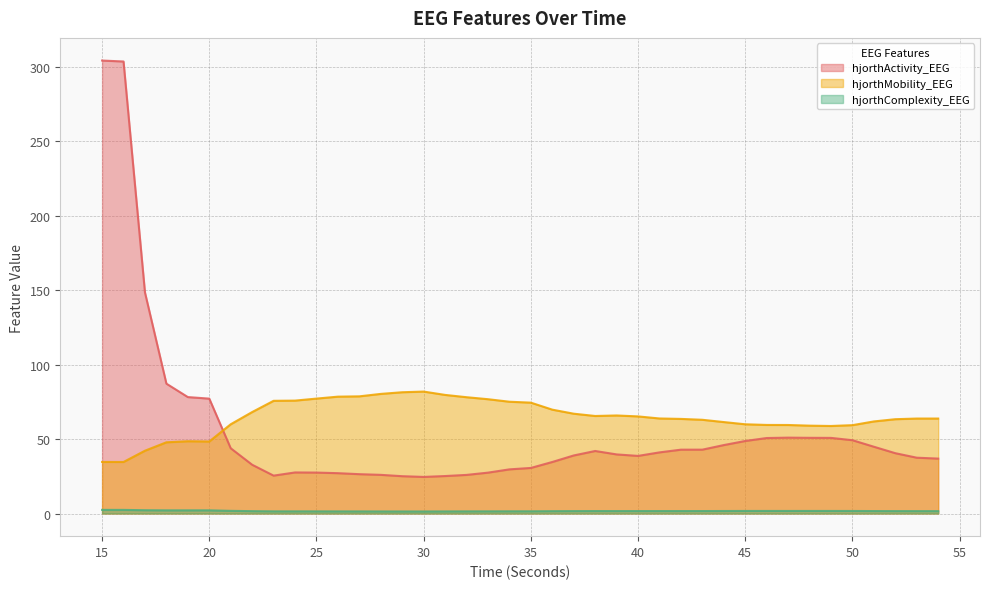

Where is the first local minimum for hjorthActivity_EEG?

23